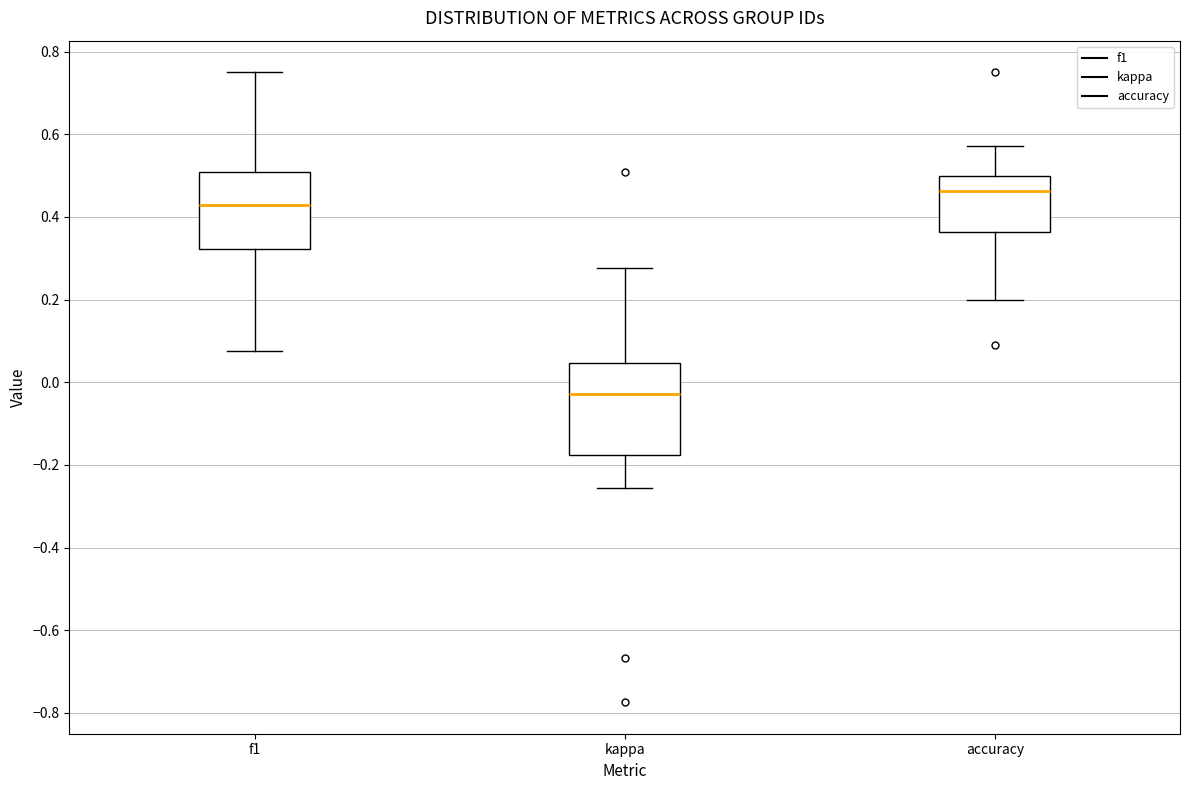

Reading left to right, read every box against the y-axis: the position of its median line, the range the box covers, and the ends of its whiskers. The values are not printed on the chart, so give them approximately, as read against the axis.

f1: median 0.42, box 0.32 to 0.50, whiskers 0.08 to 0.76
kappa: median -0.02, box -0.18 to 0.04, whiskers -0.26 to 0.28
accuracy: median 0.46, box 0.36 to 0.50, whiskers 0.20 to 0.58